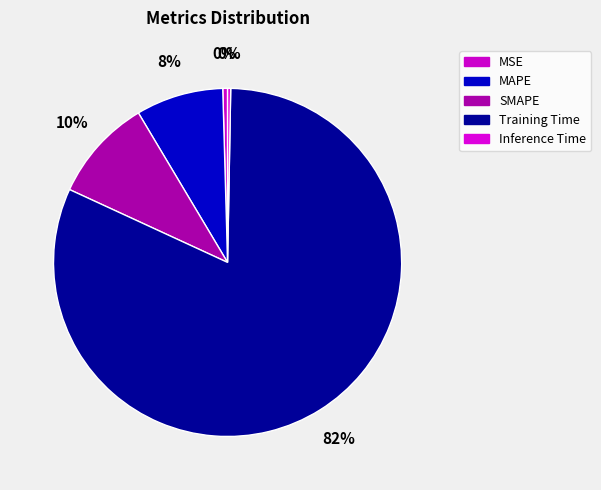

Count the number of slices in the pie.

5